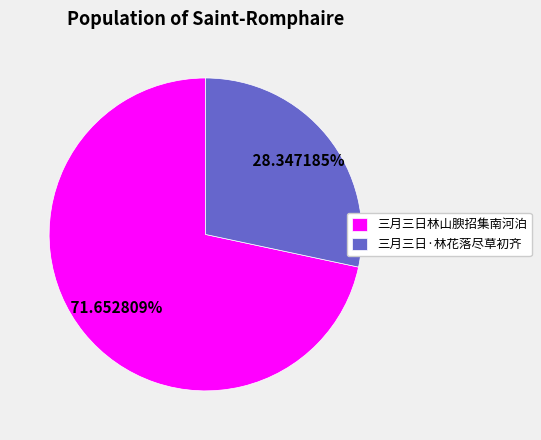

What is the ratio of the value at 三月三日·林花落尽草初齐 to the value at 三月三日林山腴招集南河泊?

0.4